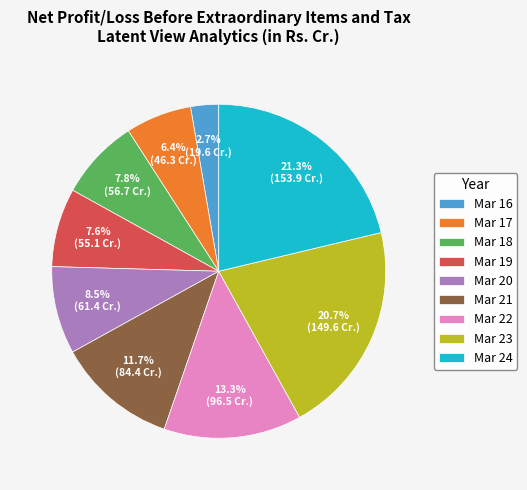

Approximately how many times larger is the value at Mar 20 compared to Mar 22?

0.6